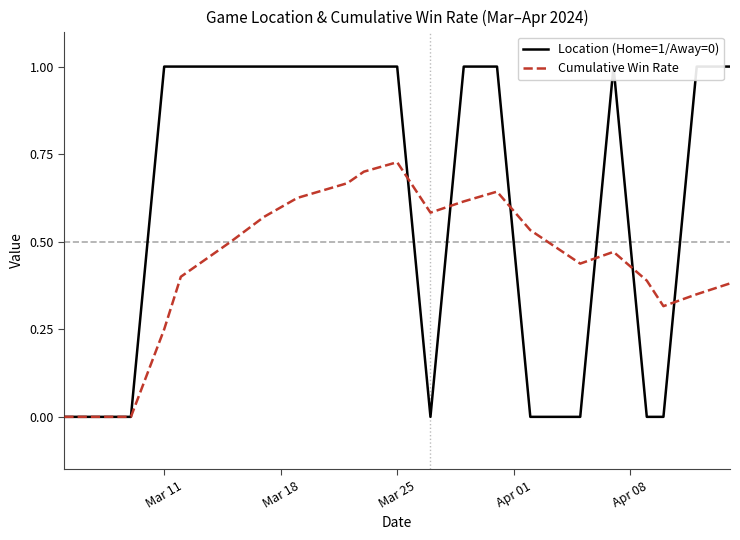

Reading left to right, list all the values displayed in this chart.

Location (Home=1/Away=0): 0.0	0.0	0.0	1.0	1.0	1.0	1.0	1.0	1.0	1.0	1.0	0.0	1.0	1.0	0.0	0.0	1.0	0.0	0.0	1.0	1.0
Cumulative Win Rate: 0.0	0.0	0.0	0.2	0.4	0.5	0.6	0.6	0.7	0.7	0.7	0.6	0.6	0.6	0.5	0.4	0.5	0.4	0.3	0.3	0.4